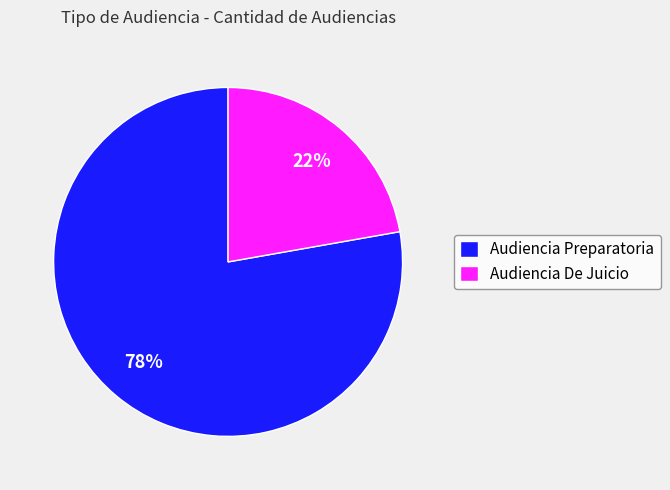

Is it true that Audiencia De Juicio is 29% of the pie?

False